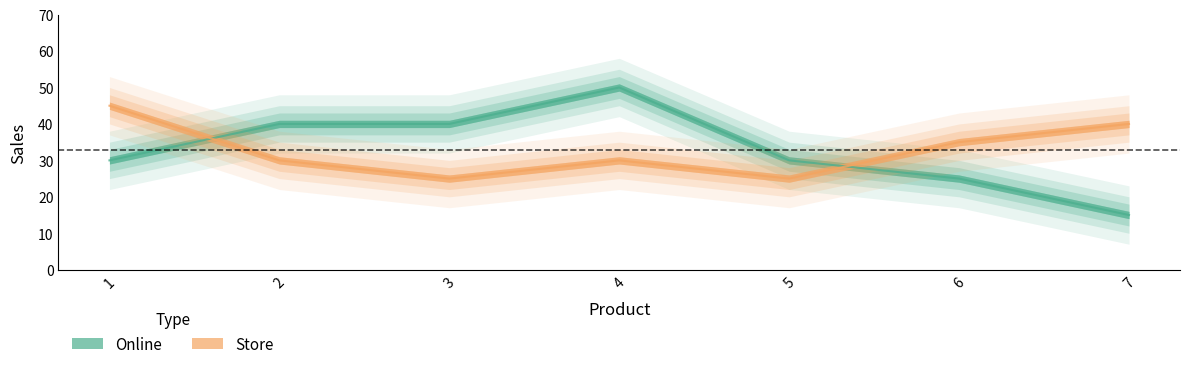

What is the difference between the maximum and minimum values in the Online series?

35